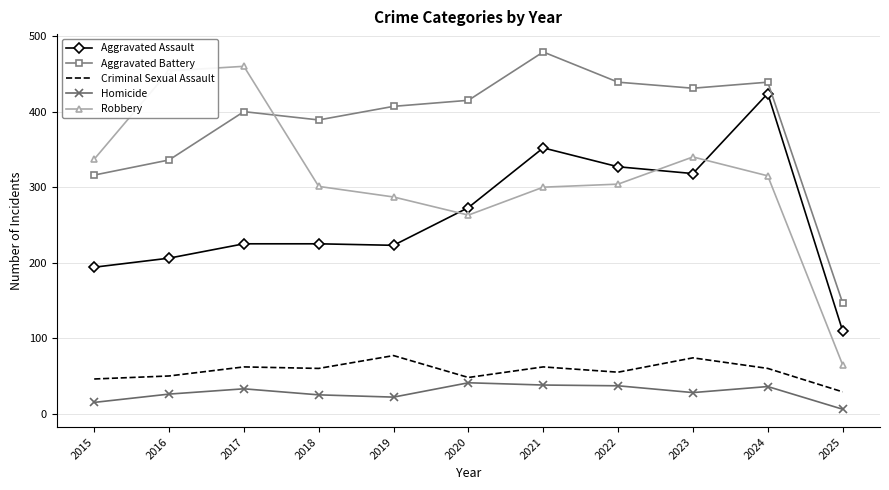

What is the difference between the highest and lowest values at 2021?

441